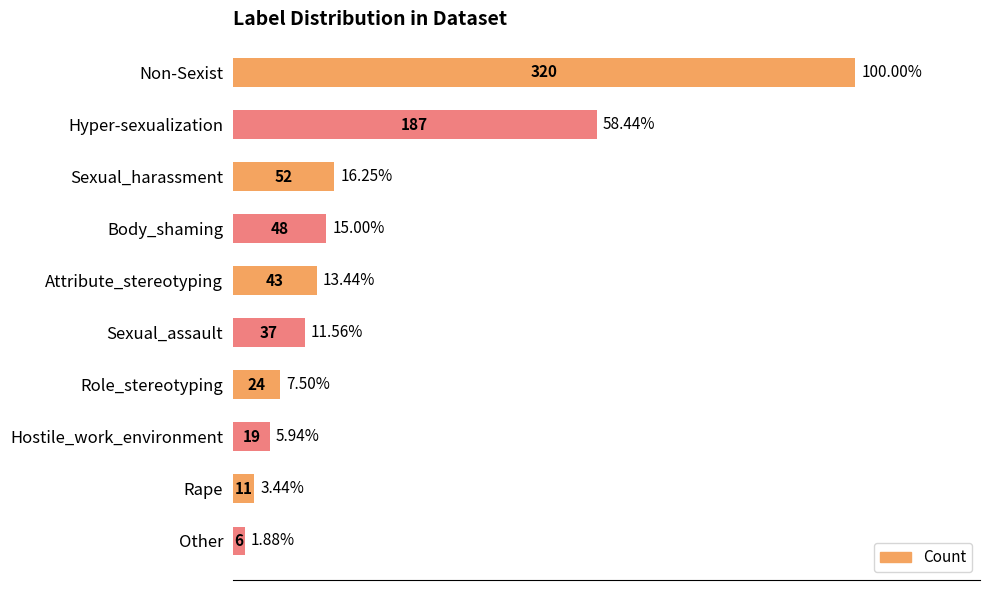

What is the ratio of the value at Sexual_harassment to the value at Hyper-sexualization?

0.3